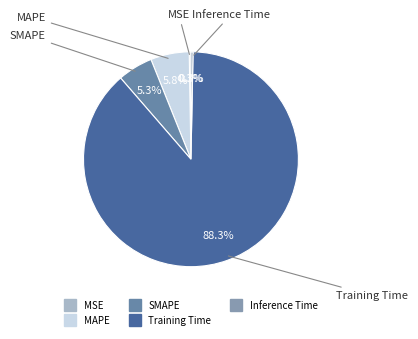

Combined, what portion of the pie is Training Time and MAPE?

94.1%